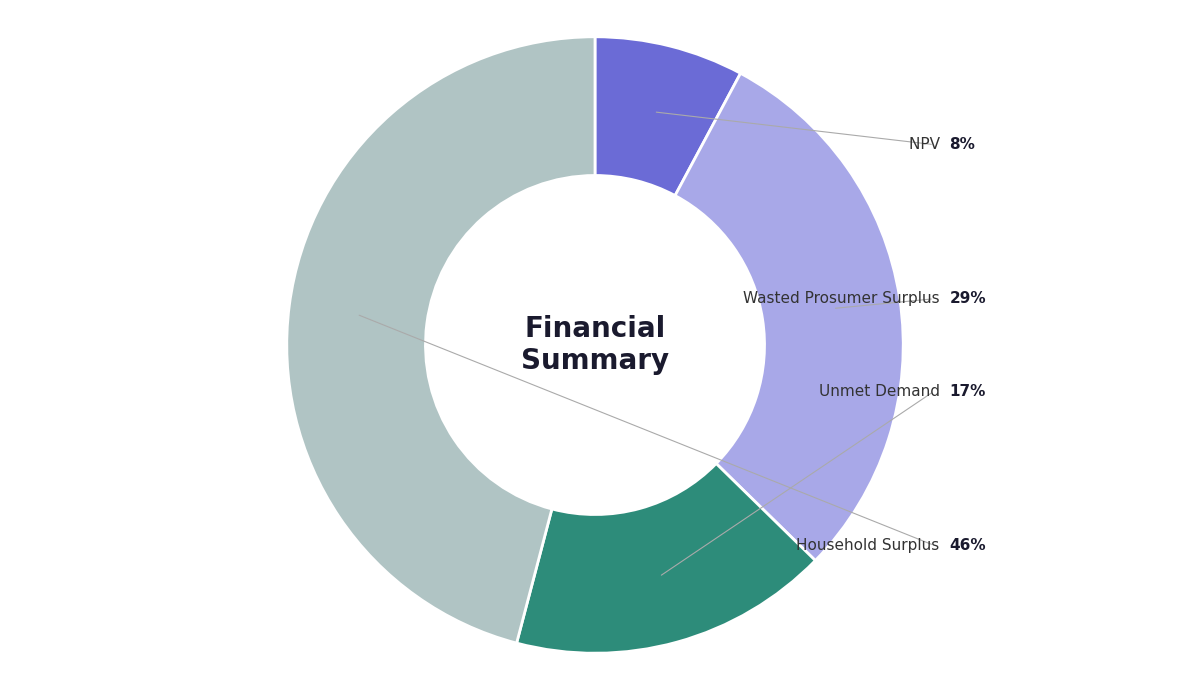

Does Household Surplus account for over 50% of the chart?

No